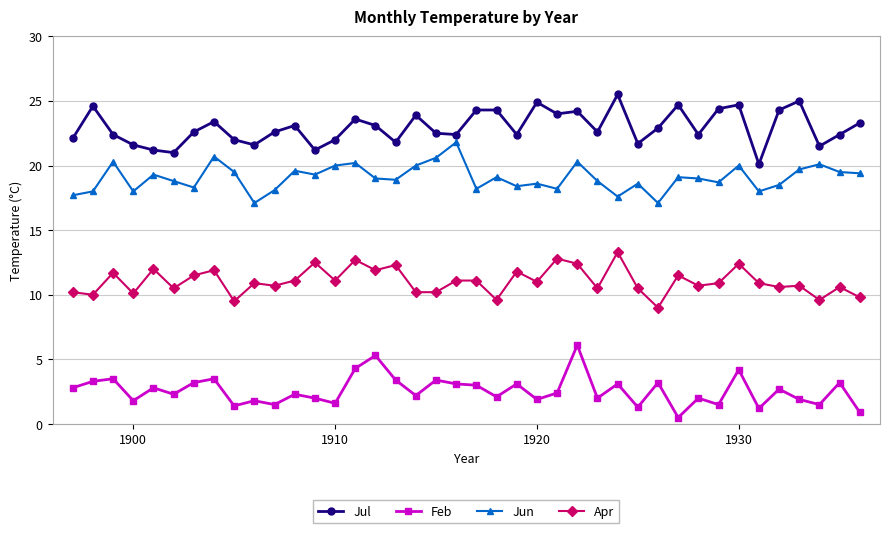

True or false: Feb has more than 1 points higher than both neighbors.

True